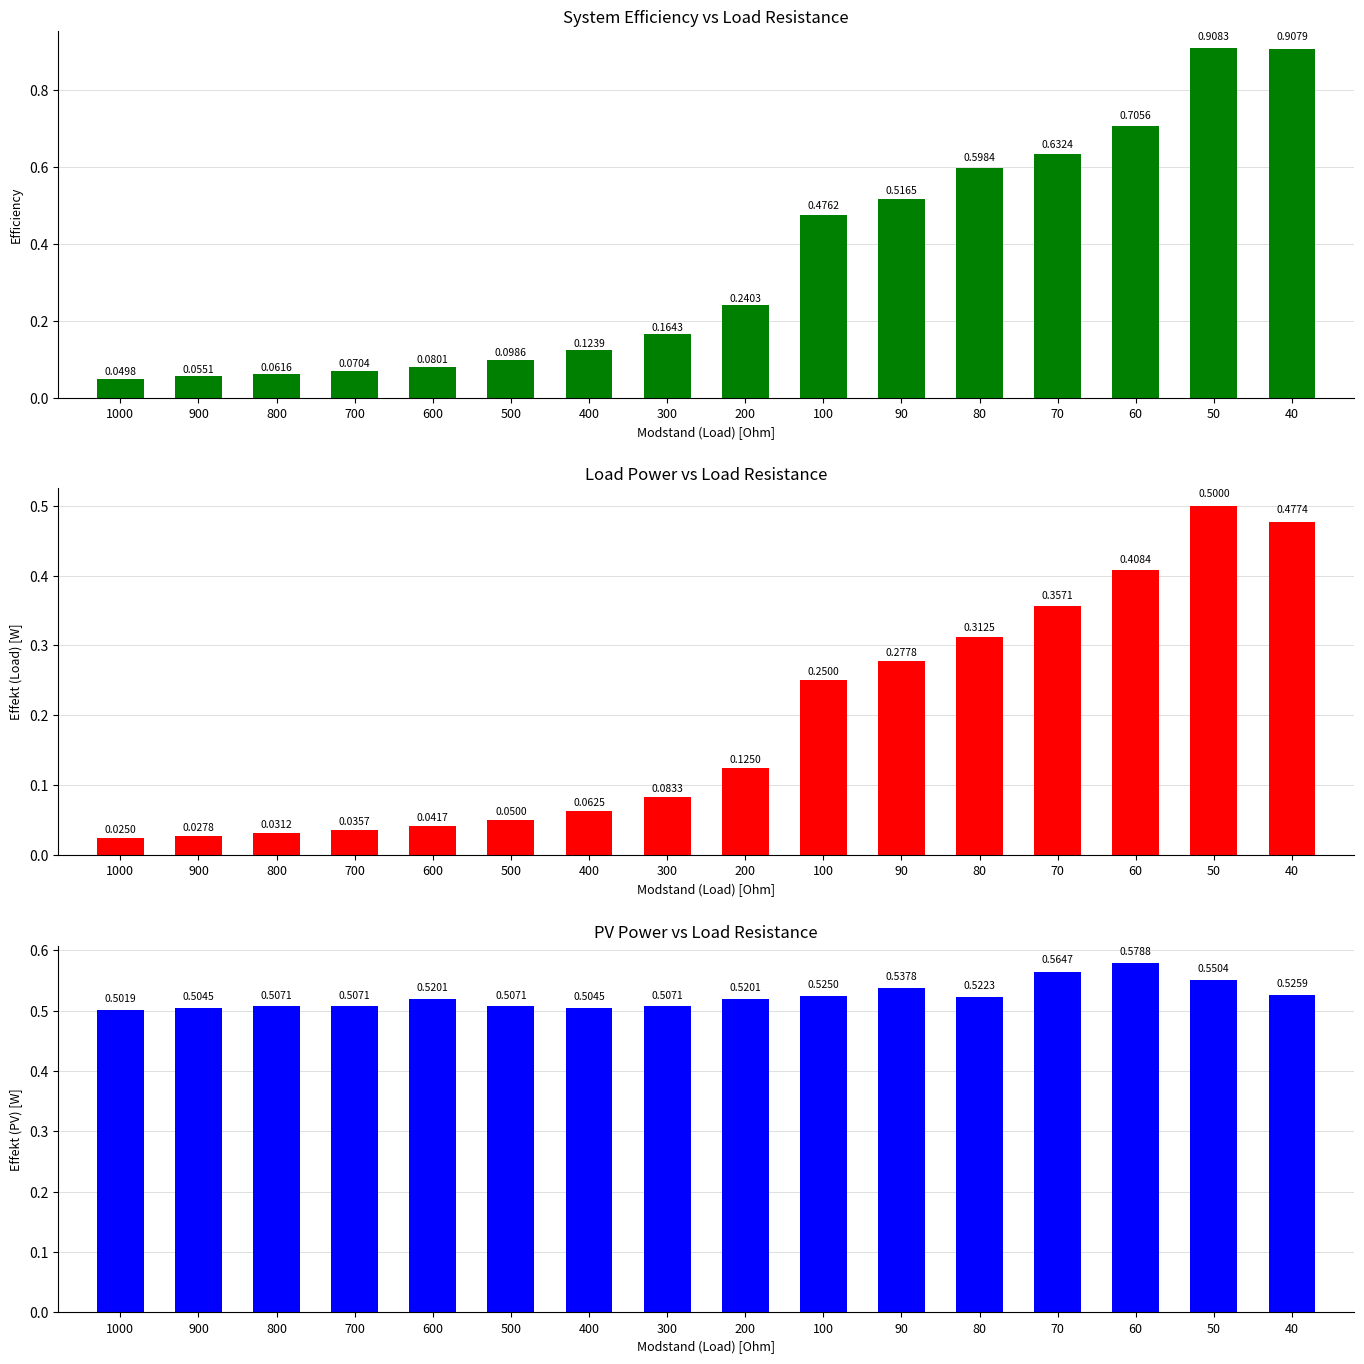

Are the bars grouped side by side (vs. stacked)?

Yes